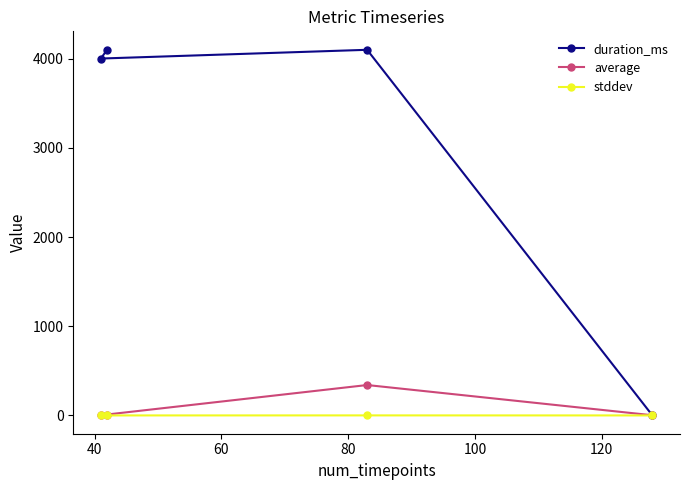

How many data points in average are less than 2?

2